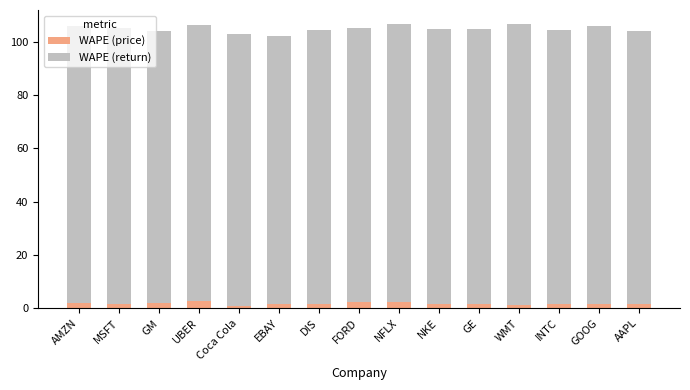

The value of WAPE (price) at NFLX is 2.3. True or false?

True